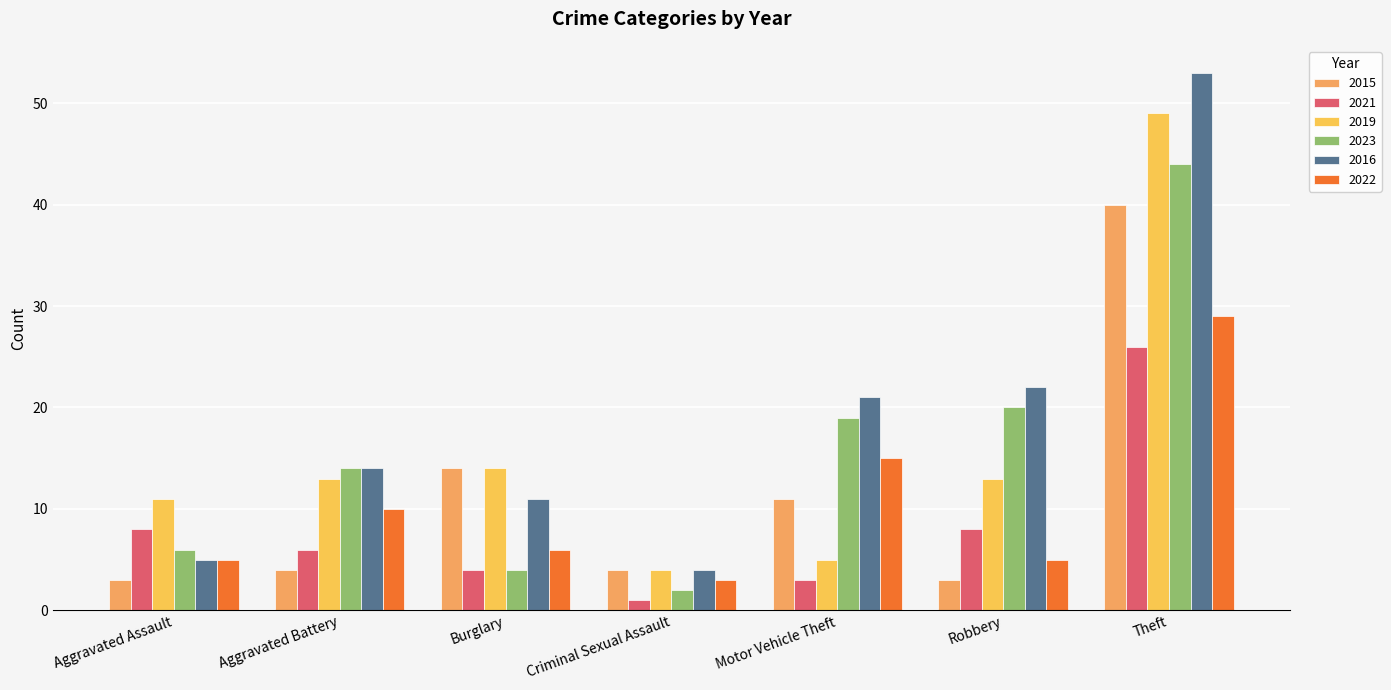

At which category does the chart reach its peak across all series?

Theft